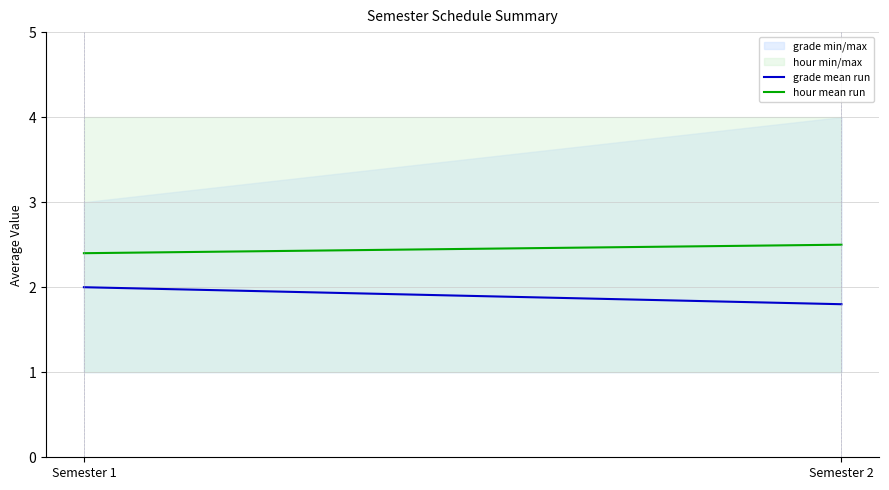

What is the approximate value of grade mean run at Semester 2?

1.8